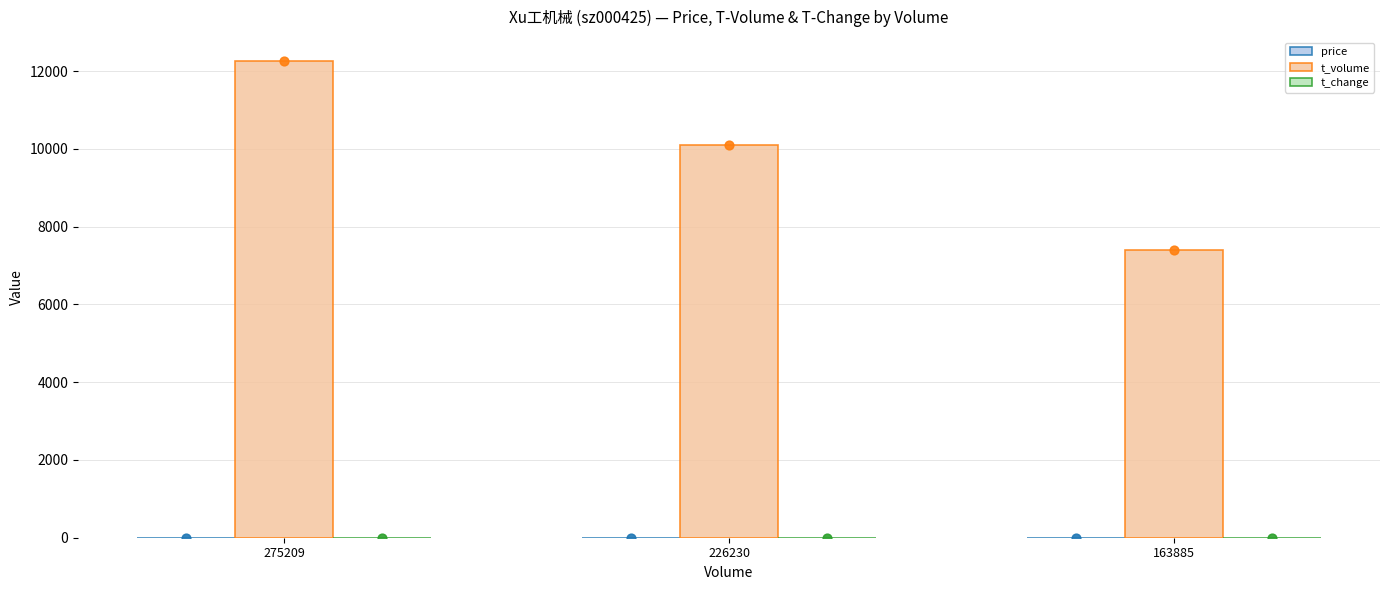

Which series contains the highest Y value?

t_volume